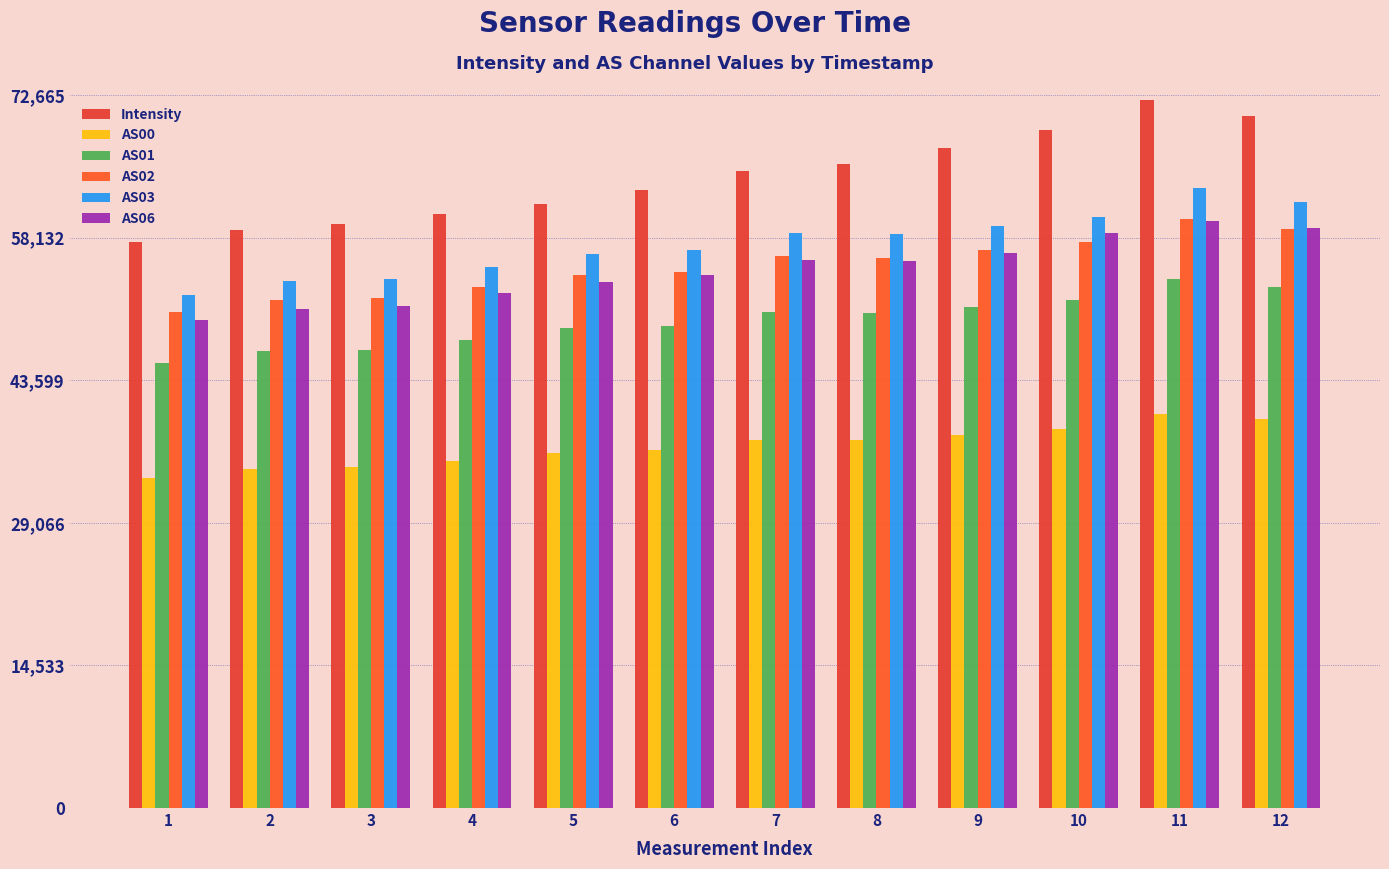

Which has a higher value, 2 or 7?

7